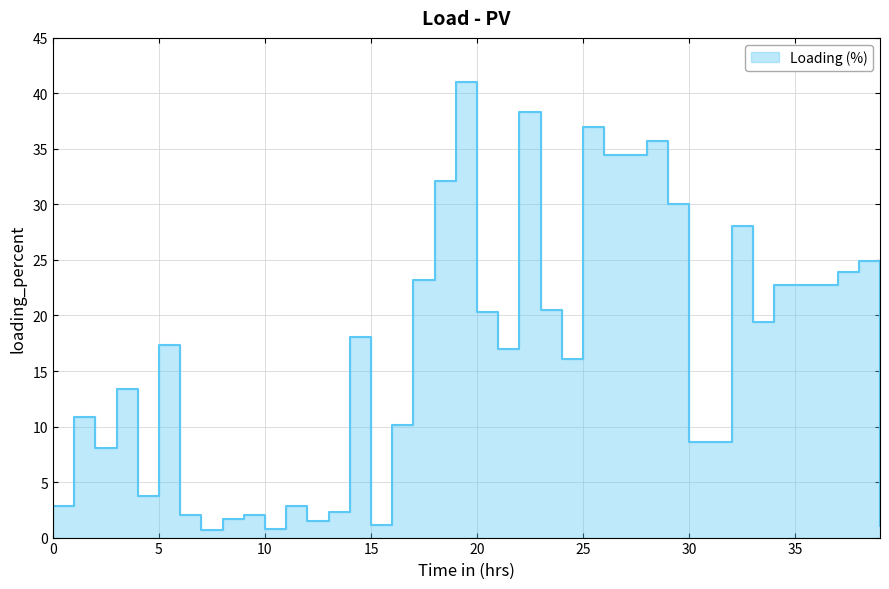

At which label is the value closest to 20?

20